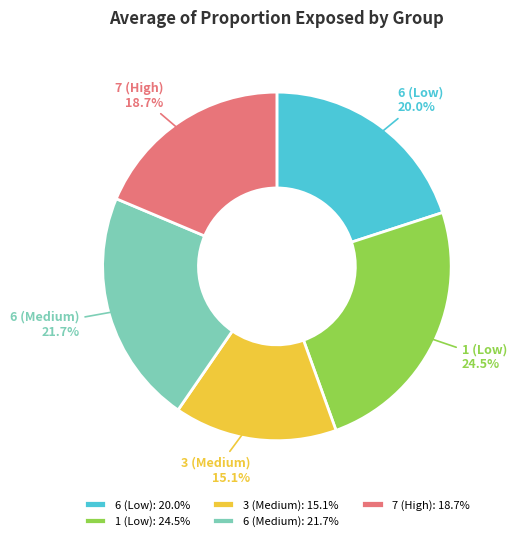

To the nearest percent, what is the average slice percentage?

20%